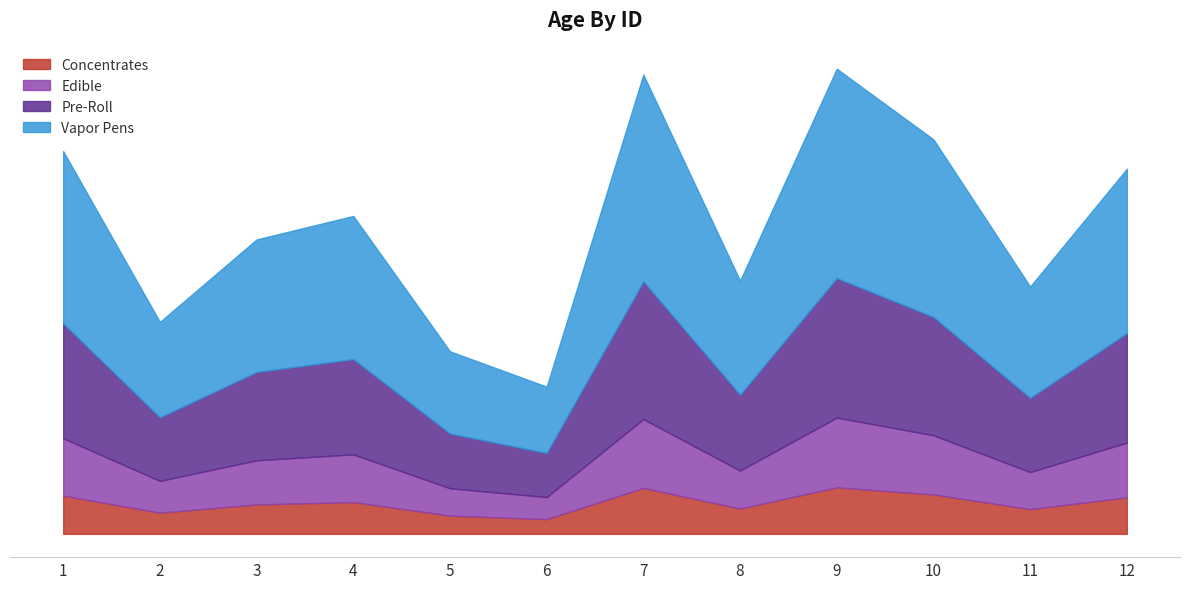

True or false: the data shows 71 at 3.

False